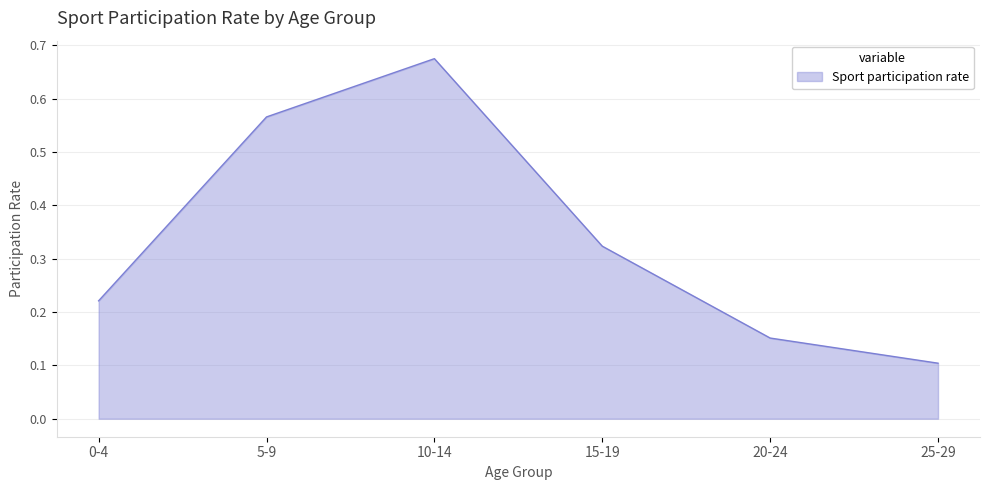

What is the label of the 4th point from the right?

10-14